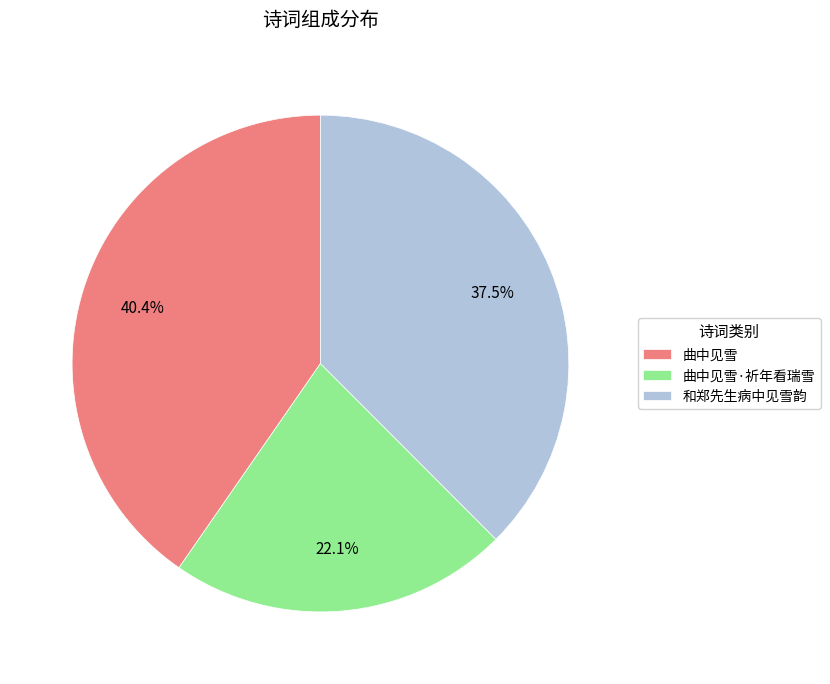

Which slice is the largest?

曲中见雪